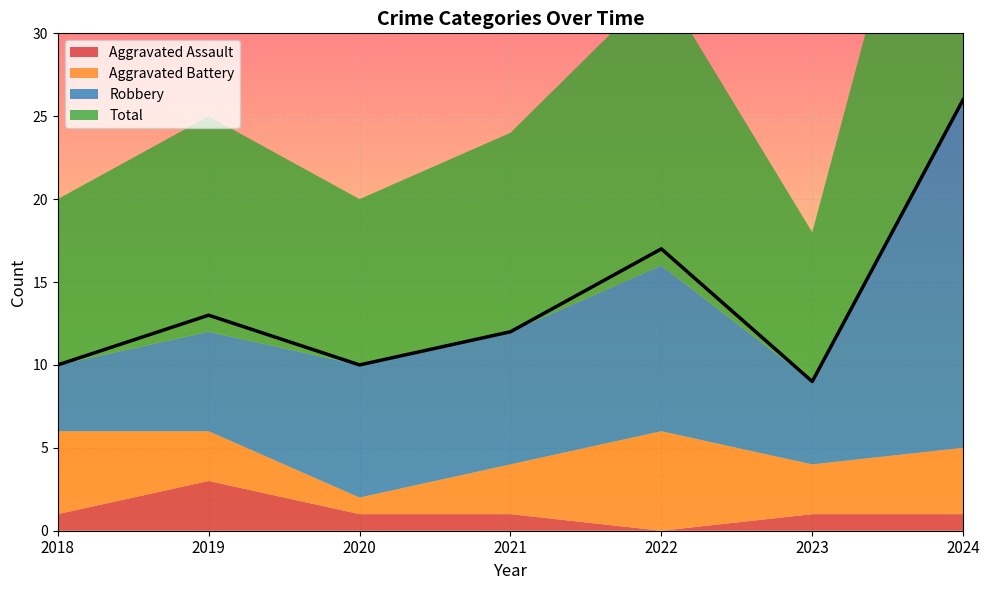

Reading right to left, extract all data points from this chart.

Aggravated Assault: 1	1	0	1	1	3	1
Aggravated Battery: 4	3	6	3	1	3	5
Robbery: 21	5	10	8	8	6	4
Total: 26	9	17	12	10	13	10